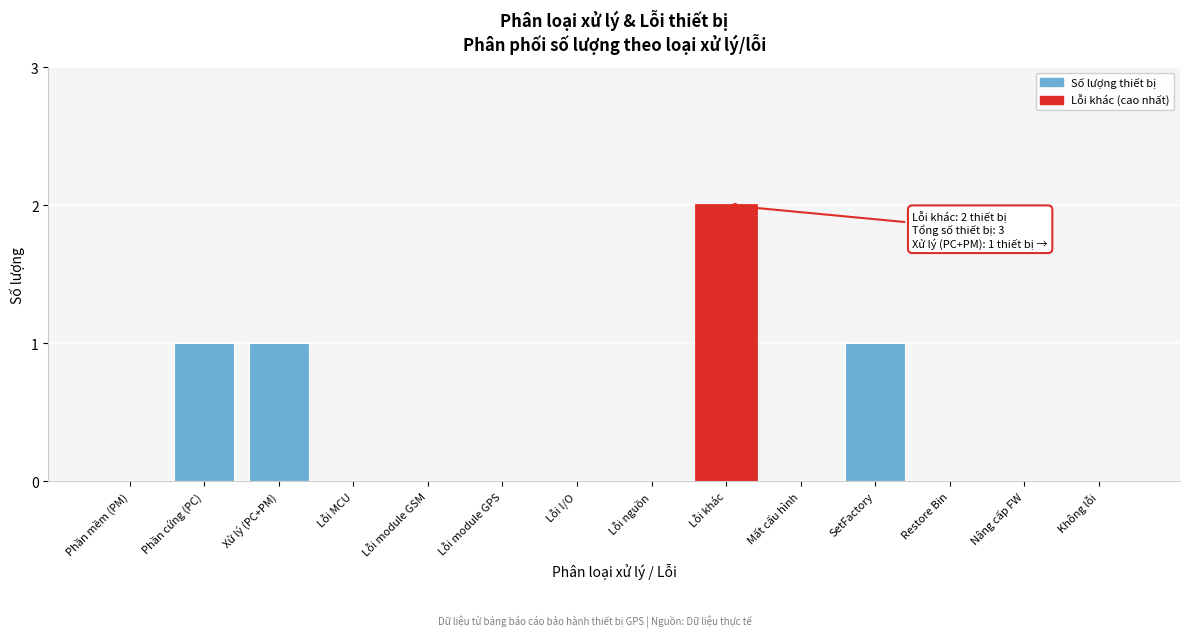

Reading left to right, list all the values displayed in this chart.

Phần mềm (PM)=0	Phần cứng (PC)=1	Xử lý (PC+PM)=1	Lỗi MCU=0	Lỗi module GSM=0	Lỗi module GPS=0	Lỗi I/O=0	Lỗi nguồn=0	Lỗi khác=2	Mất cấu hình=0	SetFactory=1	Restore Bin=0	Nâng cấp FW=0	Không lỗi=0